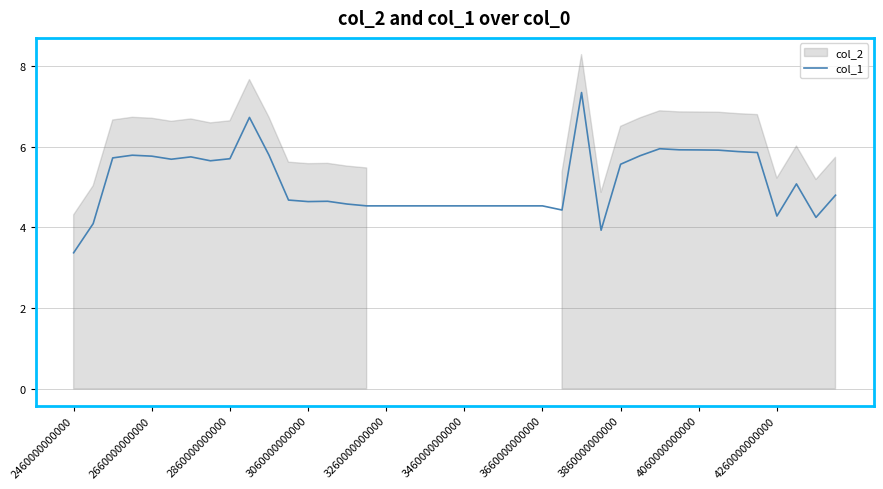

How many categories are shown in the chart?

40